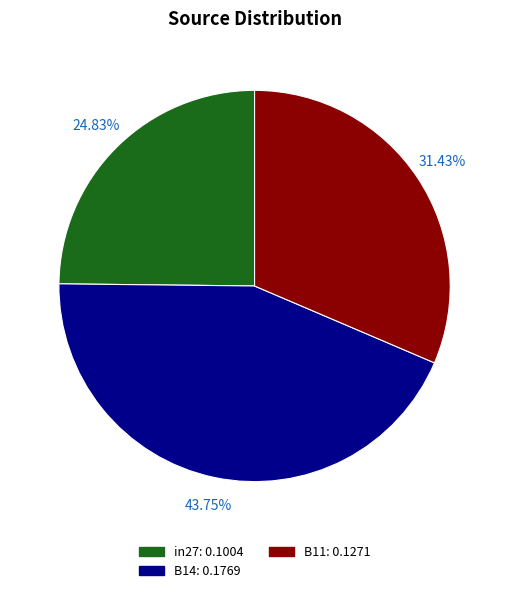

The in27 slice represents 25% of the pie. True or false?

True